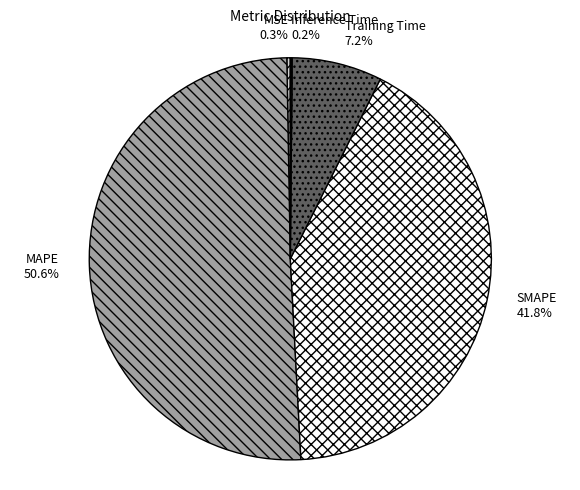

Does MSE account for over 50% of the chart?

No